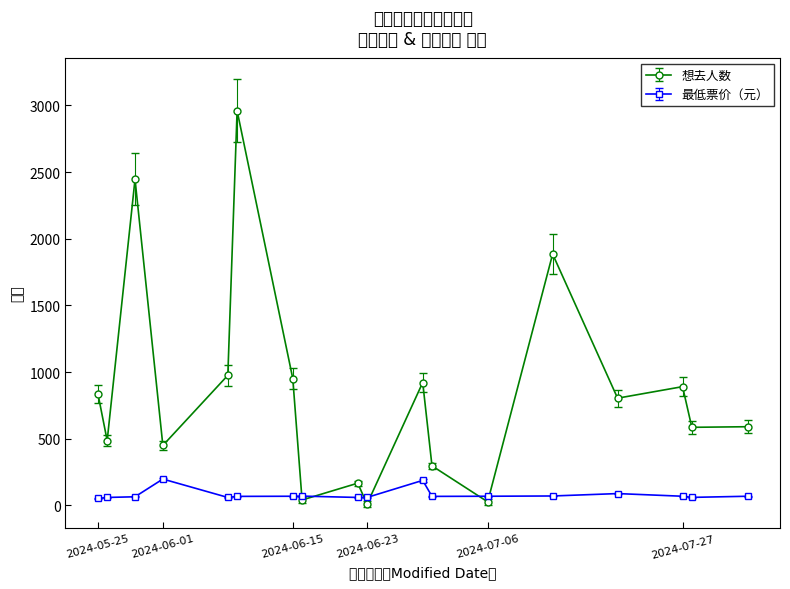

List the series in order of their overall mean, lowest first.

最低票价（元）, 想去人数